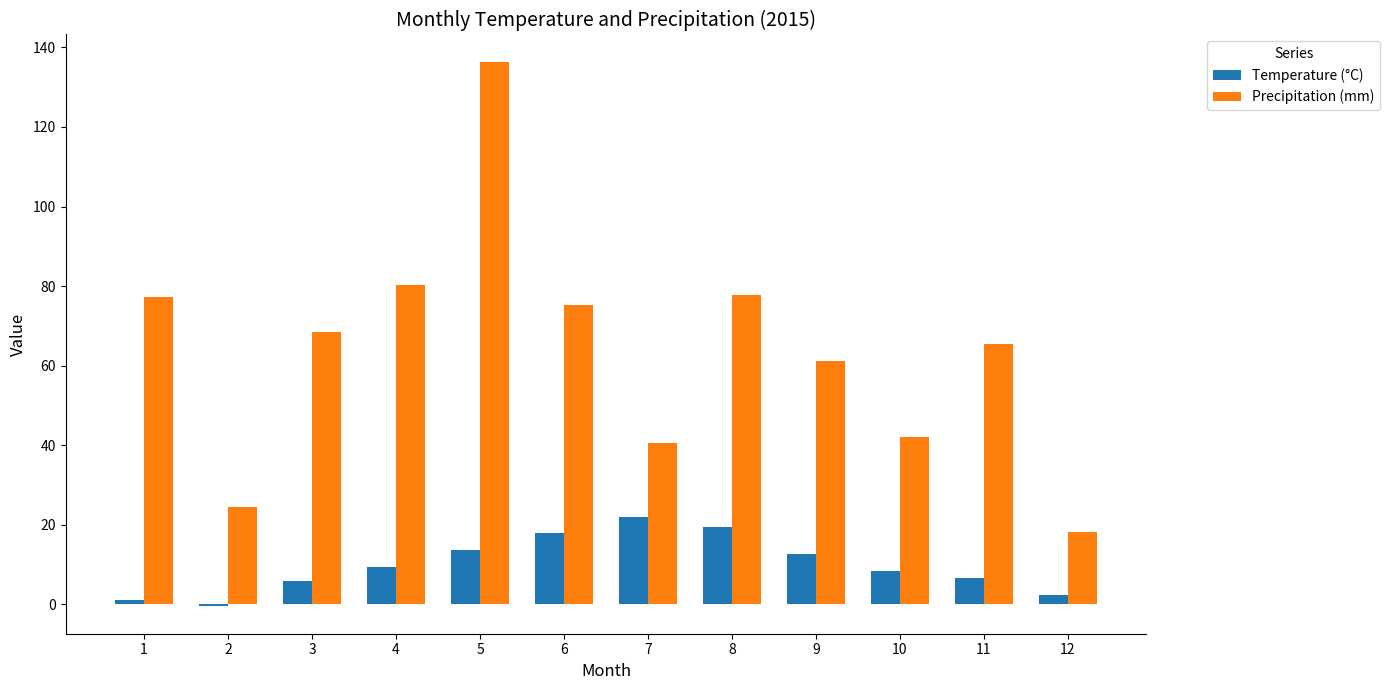

What are all the series names shown in the legend?

Temperature (°C), Precipitation (mm)